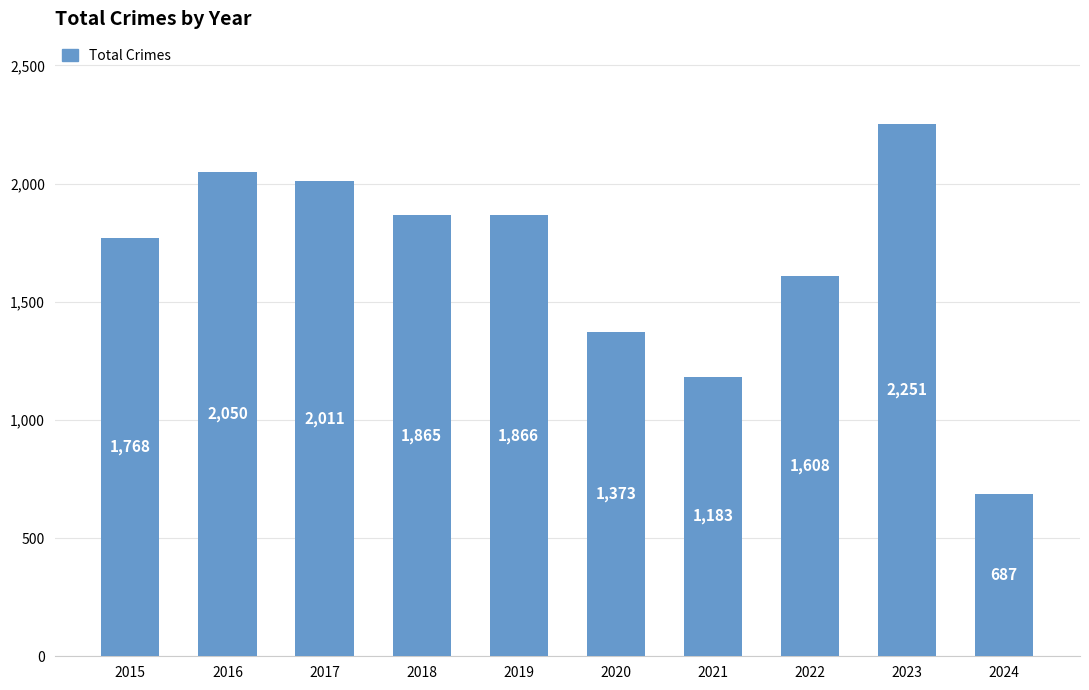

Rank the categories by value from highest to lowest.

2023, 2016, 2017, 2019, 2018, 2015, 2022, 2020, 2021, 2024